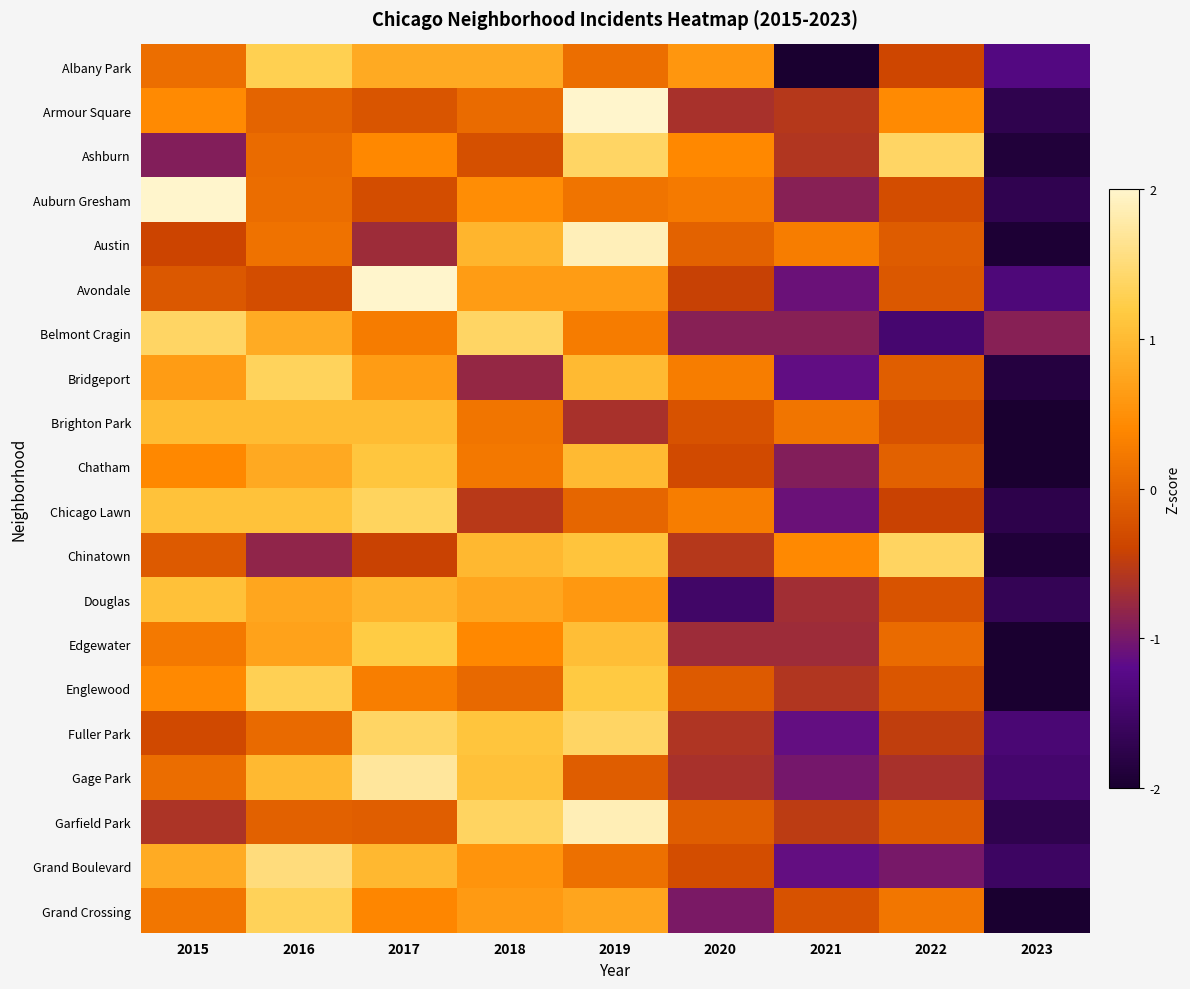

Reading left to right, extract all data points from this chart.

Albany Park: 2015=0.1	2016=1.3	2017=0.8	2018=0.8	2019=0.1	2020=0.6	2021=-2.0	2022=-0.4	2023=-1.3
Armour Square: 2015=0.4	2016=-0.0	2017=-0.2	2018=0.1	2019=2.2	2020=-0.6	2021=-0.6	2022=0.4	2023=-1.7
Ashburn: 2015=-0.9	2016=0.1	2017=0.4	2018=-0.3	2019=1.4	2020=0.4	2021=-0.6	2022=1.4	2023=-1.9
Auburn Gresham: 2015=2.2	2016=0.1	2017=-0.3	2018=0.5	2019=0.2	2020=0.2	2021=-0.9	2022=-0.3	2023=-1.7
Austin: 2015=-0.4	2016=0.1	2017=-0.7	2018=0.9	2019=1.9	2020=-0.0	2021=0.3	2022=-0.1	2023=-2.0
Avondale: 2015=-0.2	2016=-0.3	2017=2.2	2018=0.6	2019=0.6	2020=-0.4	2021=-1.1	2022=-0.2	2023=-1.3
Belmont Cragin: 2015=1.4	2016=0.8	2017=0.3	2018=1.4	2019=0.3	2020=-0.9	2021=-0.9	2022=-1.4	2023=-0.9
Bridgeport: 2015=0.6	2016=1.3	2017=0.6	2018=-0.8	2019=1.0	2020=0.3	2021=-1.1	2022=-0.1	2023=-1.9
Brighton Park: 2015=1.0	2016=1.0	2017=1.0	2018=0.2	2019=-0.6	2020=-0.2	2021=0.2	2022=-0.2	2023=-2.3
Chatham: 2015=0.4	2016=0.8	2017=1.1	2018=0.2	2019=1.0	2020=-0.3	2021=-0.9	2022=-0.1	2023=-2.2
Chicago Lawn: 2015=1.1	2016=1.1	2017=1.4	2018=-0.5	2019=0.0	2020=0.3	2021=-1.1	2022=-0.4	2023=-1.8
Chinatown: 2015=-0.1	2016=-0.8	2017=-0.4	2018=1.0	2019=1.1	2020=-0.5	2021=0.4	2022=1.4	2023=-1.9
Douglas: 2015=1.1	2016=0.8	2017=0.9	2018=0.8	2019=0.6	2020=-1.5	2021=-0.7	2022=-0.2	2023=-1.7
Edgewater: 2015=0.2	2016=0.7	2017=1.2	2018=0.4	2019=1.0	2020=-0.7	2021=-0.7	2022=0.1	2023=-2.2
Englewood: 2015=0.4	2016=1.3	2017=0.3	2018=0.0	2019=1.2	2020=-0.1	2021=-0.6	2022=-0.2	2023=-2.3
Fuller Park: 2015=-0.3	2016=0.1	2017=1.4	2018=1.1	2019=1.4	2020=-0.6	2021=-1.1	2022=-0.5	2023=-1.4
Gage Park: 2015=0.1	2016=1.0	2017=1.7	2018=1.1	2019=-0.1	2020=-0.6	2021=-1.0	2022=-0.6	2023=-1.5
Garfield Park: 2015=-0.6	2016=-0.0	2017=-0.1	2018=1.4	2019=1.9	2020=-0.1	2021=-0.5	2022=-0.1	2023=-1.7
Grand Boulevard: 2015=0.8	2016=1.5	2017=1.0	2018=0.5	2019=0.1	2020=-0.3	2021=-1.1	2022=-1.0	2023=-1.6
Grand Crossing: 2015=0.2	2016=1.3	2017=0.4	2018=0.6	2019=0.7	2020=-1.0	2021=-0.2	2022=0.2	2023=-2.3